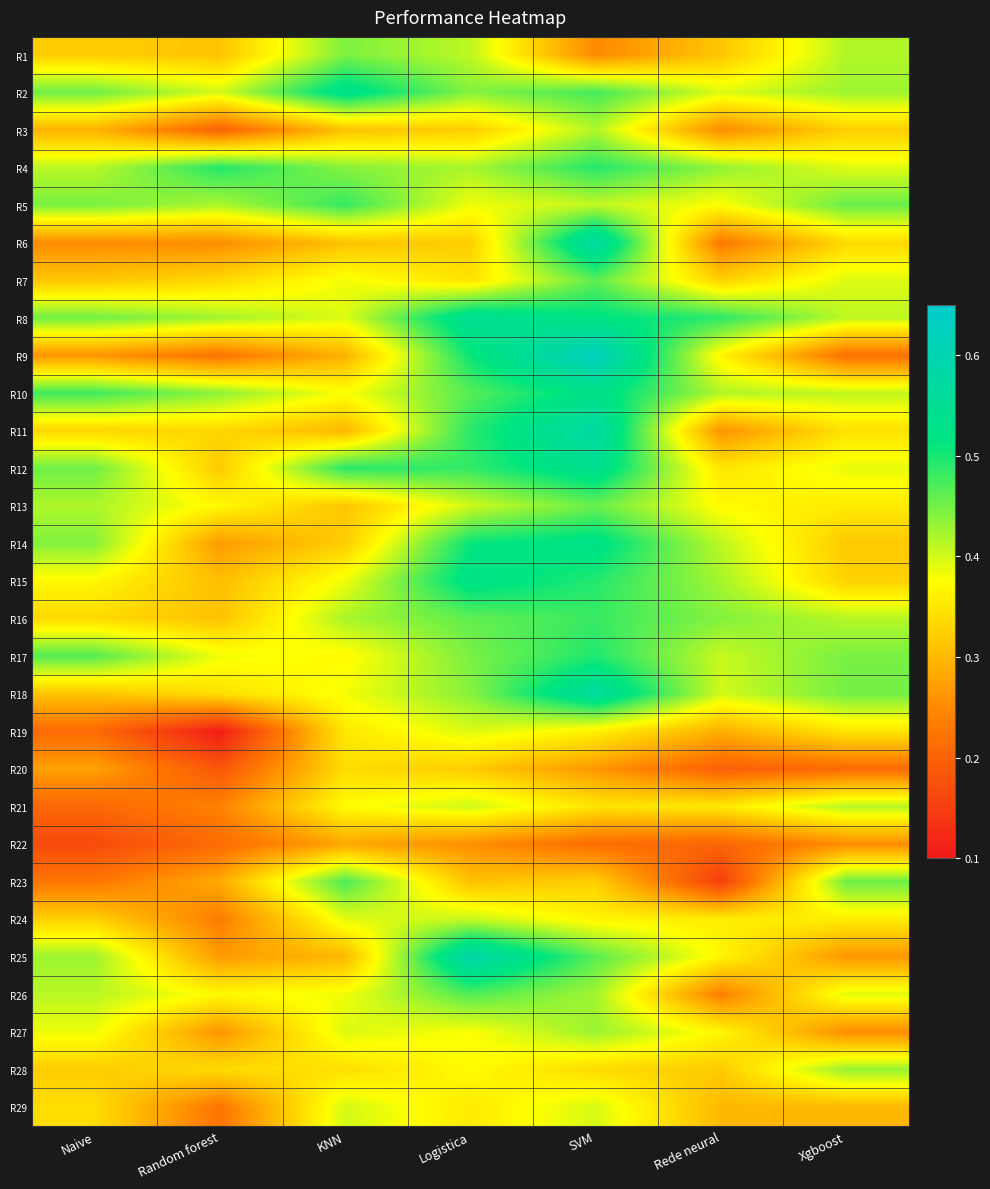

Which series has the largest total across all categories?

R8